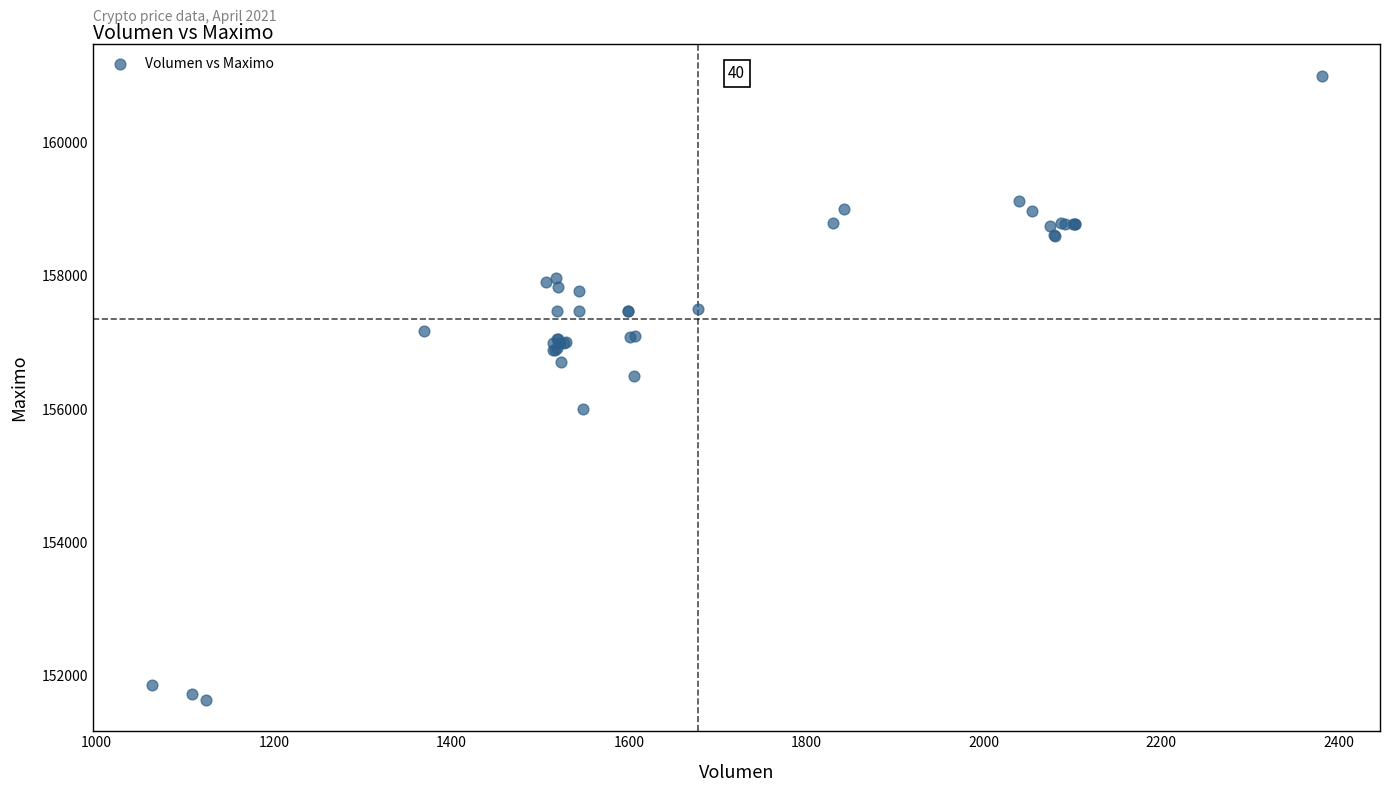

What Y value in the scatter plot is closest to 156316?

156500